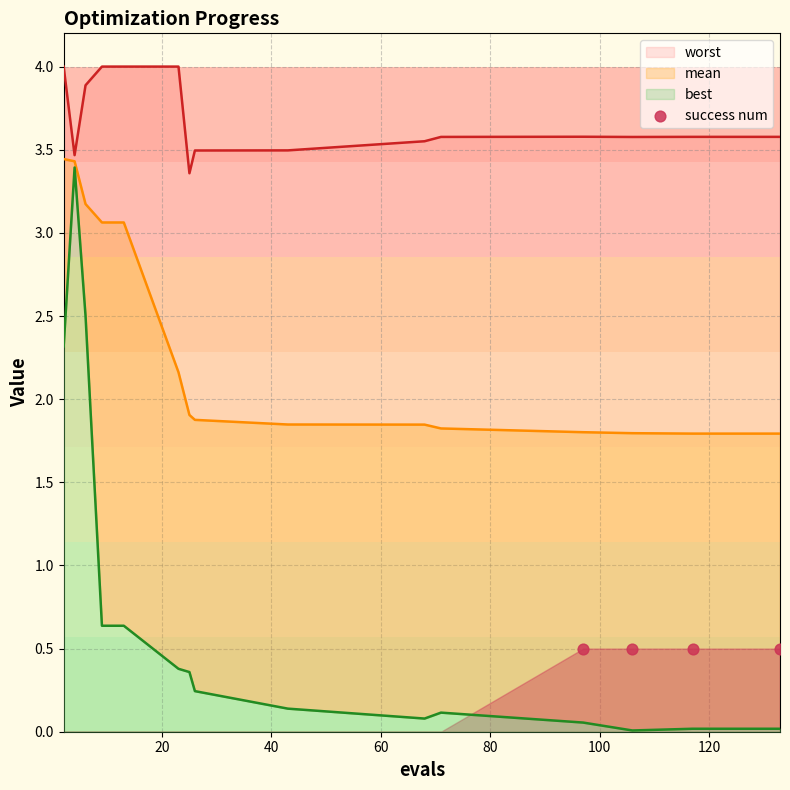

At which category is the sum across all series the highest?

4